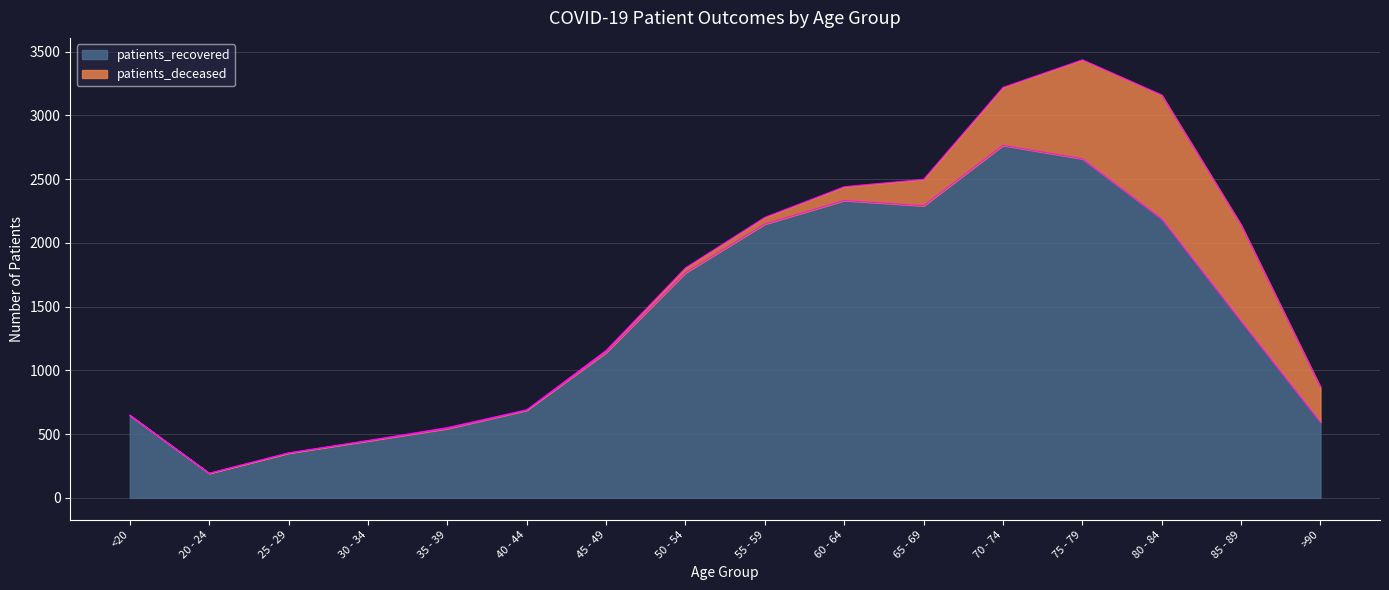

Where is the first local minimum?

20 - 24